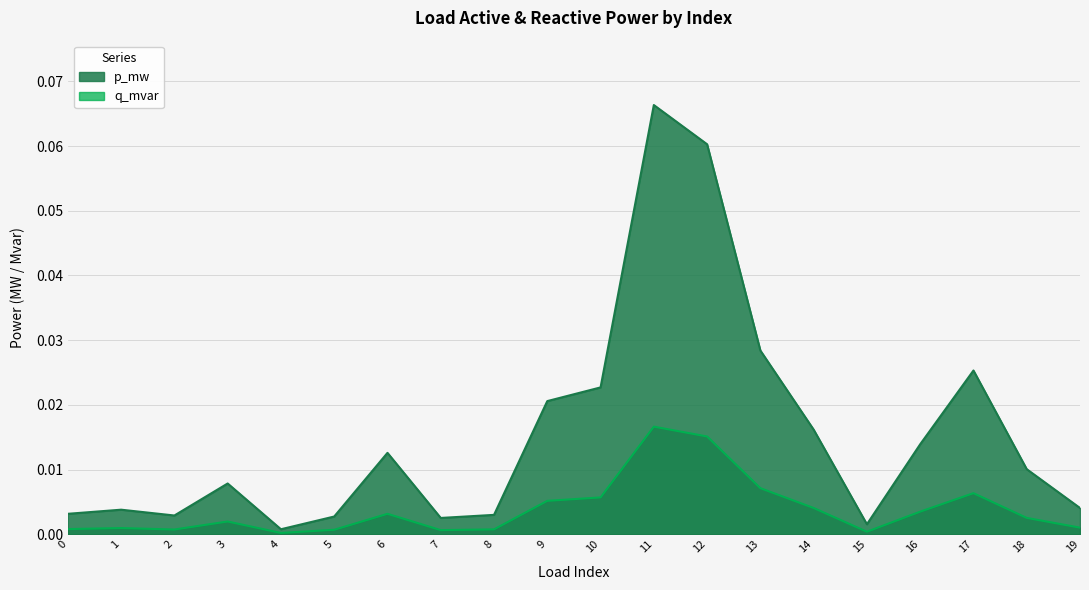

True or false: q_mvar and p_mw cross at least once.

False